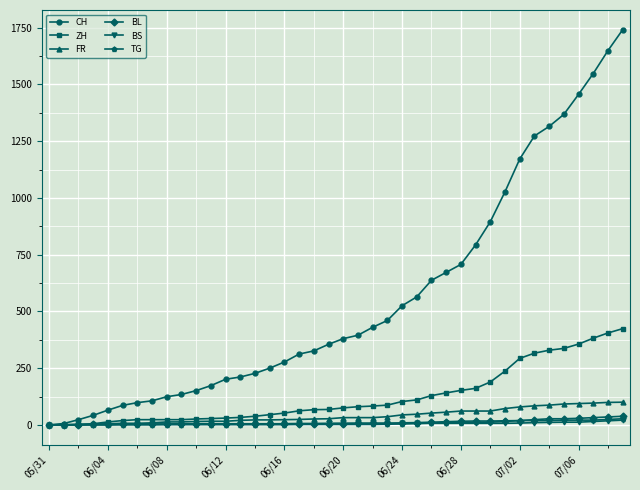

Which series has the widest spread of values?

CH